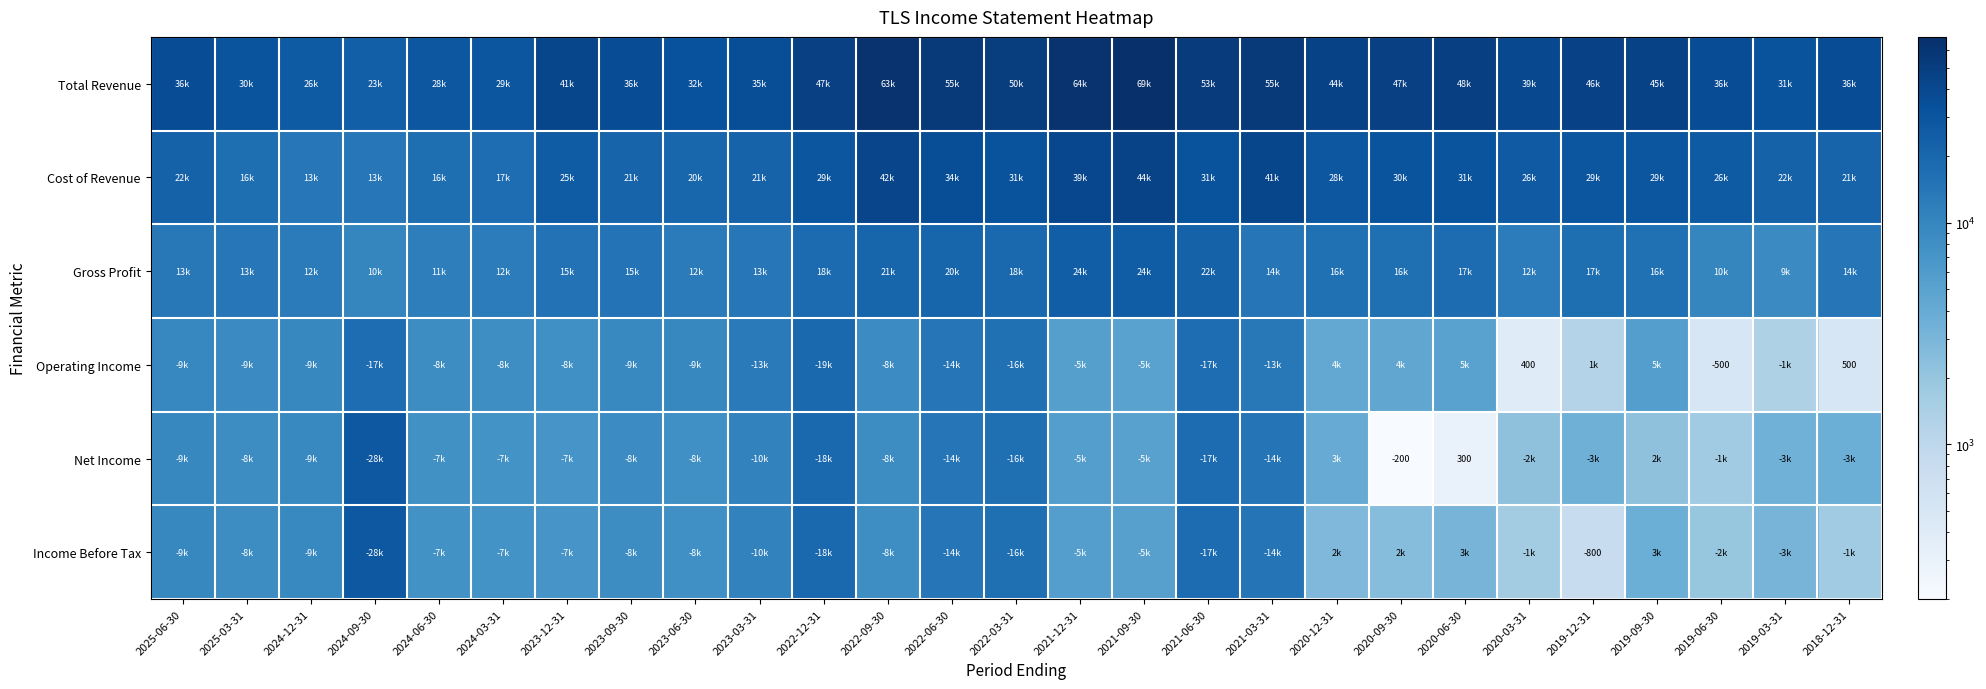

Which series has the largest range (max minus min)?

Total Revenue